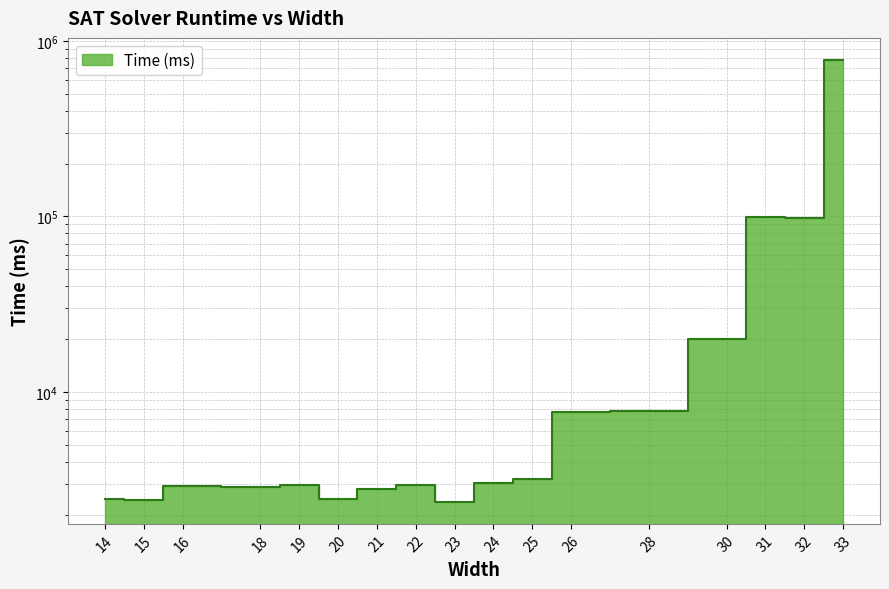

What is the approximate value at 26, to the nearest 100?

7700